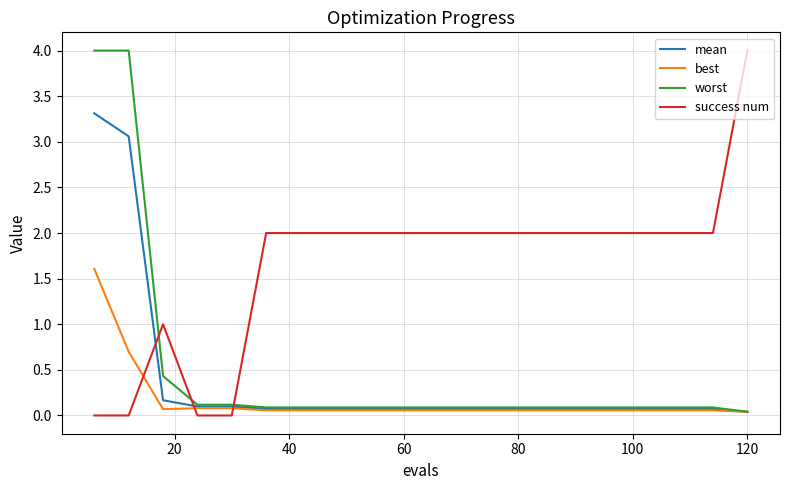

What is the maximum value for success num?

4.0